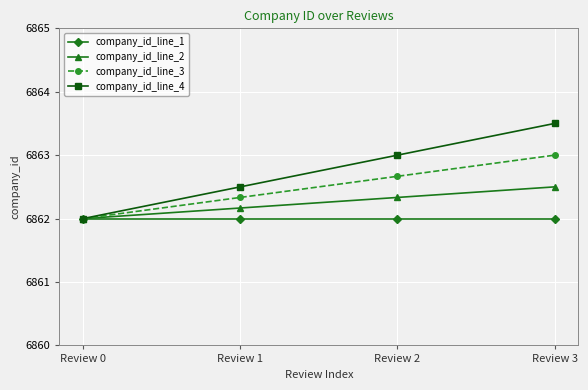

Which series changed the most between Review 1 and Review 3?

company_id_line_4